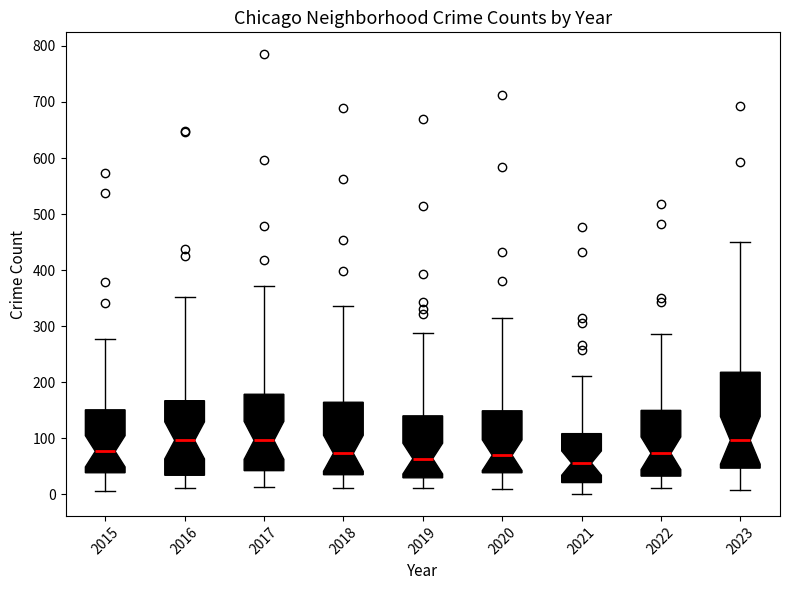

Where is the lower edge of the box at x = 2018 on the y-axis? The values are not printed on the chart, so give them approximately, as read against the axis.

40